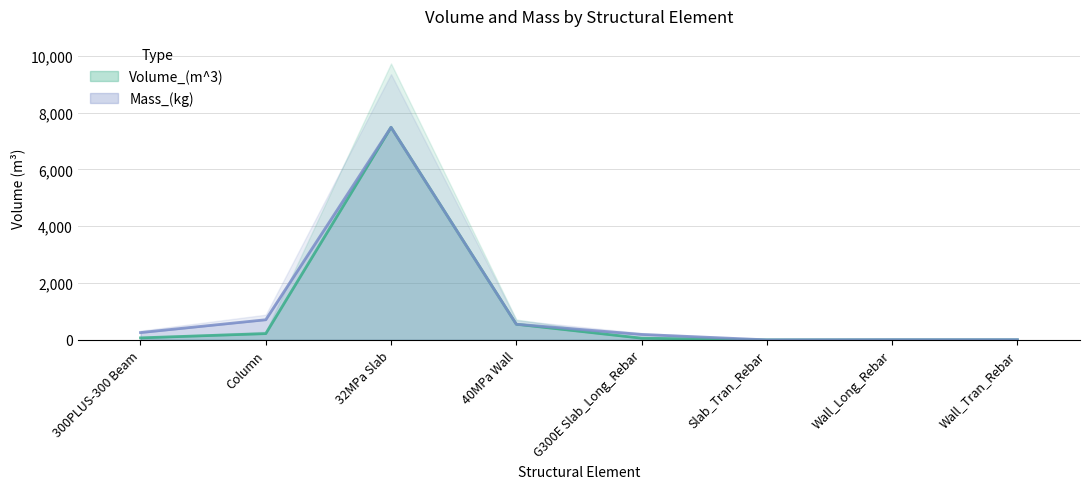

Reading left to right, what are all the values shown in this chart?

Volume_(m^3): 70.2	220.3	7484.9	550.2	59.6	0.0	1.9	2.0
Mass_(kg): 256.7	708.5	7484.9	550.2	191.1	0.0	6.2	6.4